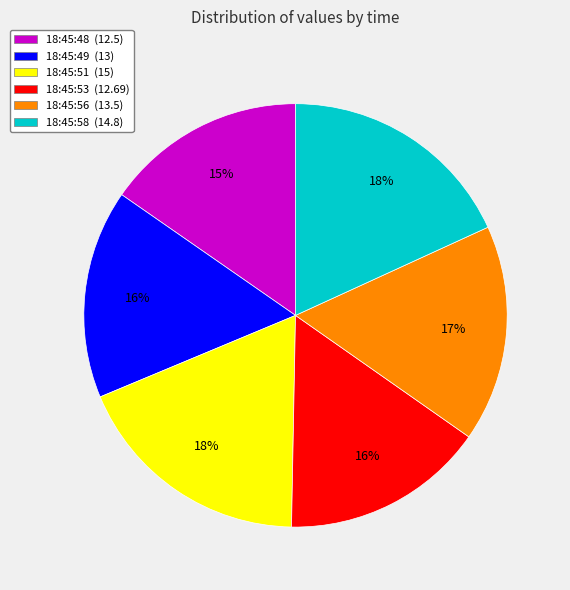

Is there any slice that represents more than half of the pie?

No